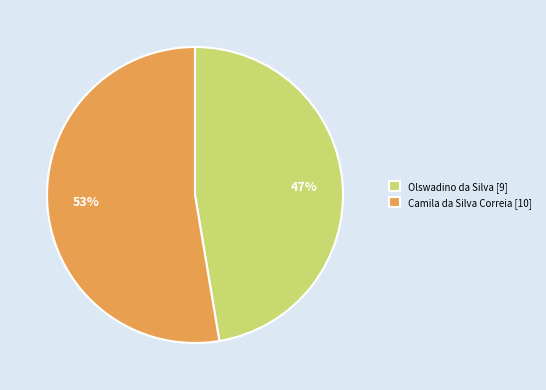

To the nearest percent, what is the combined percentage of Camila da Silva Correia and Olswadino da Silva?

100%